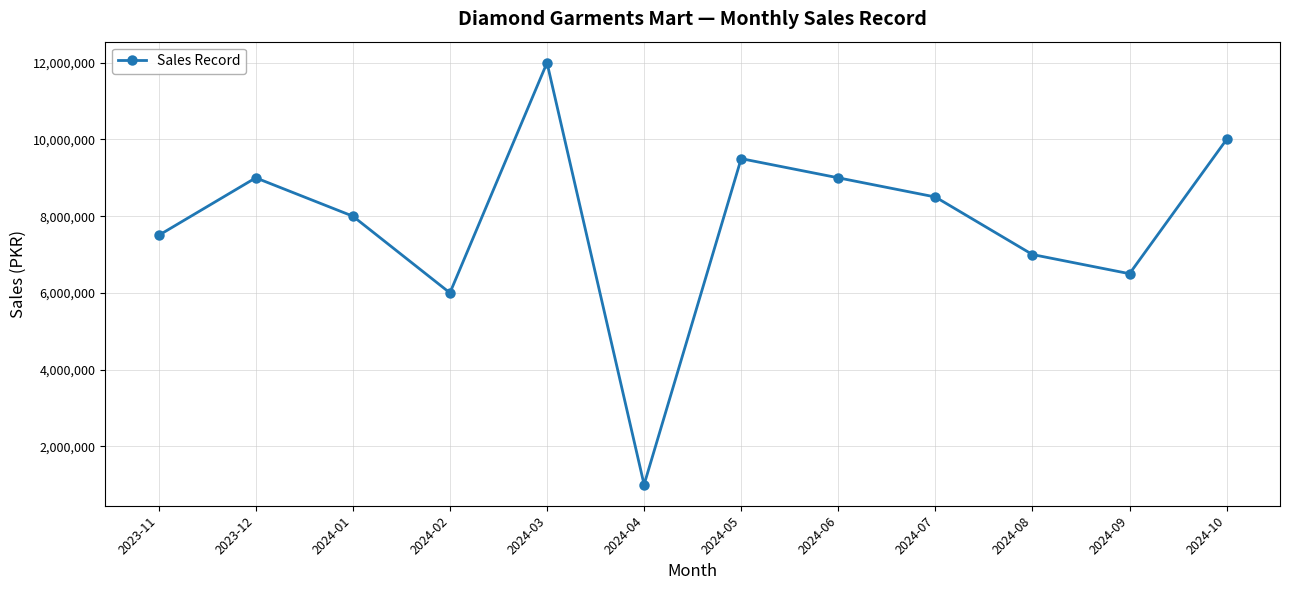

What is the label of the 10th point from the right?

2024-01